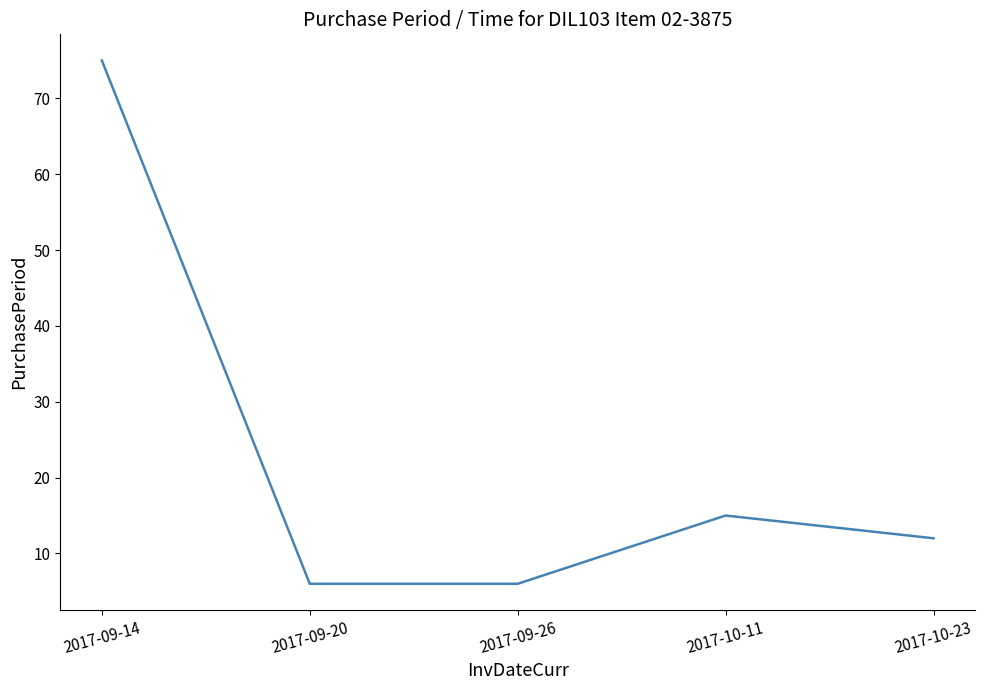

Where is the data nearest to the value 40?

2017-10-11